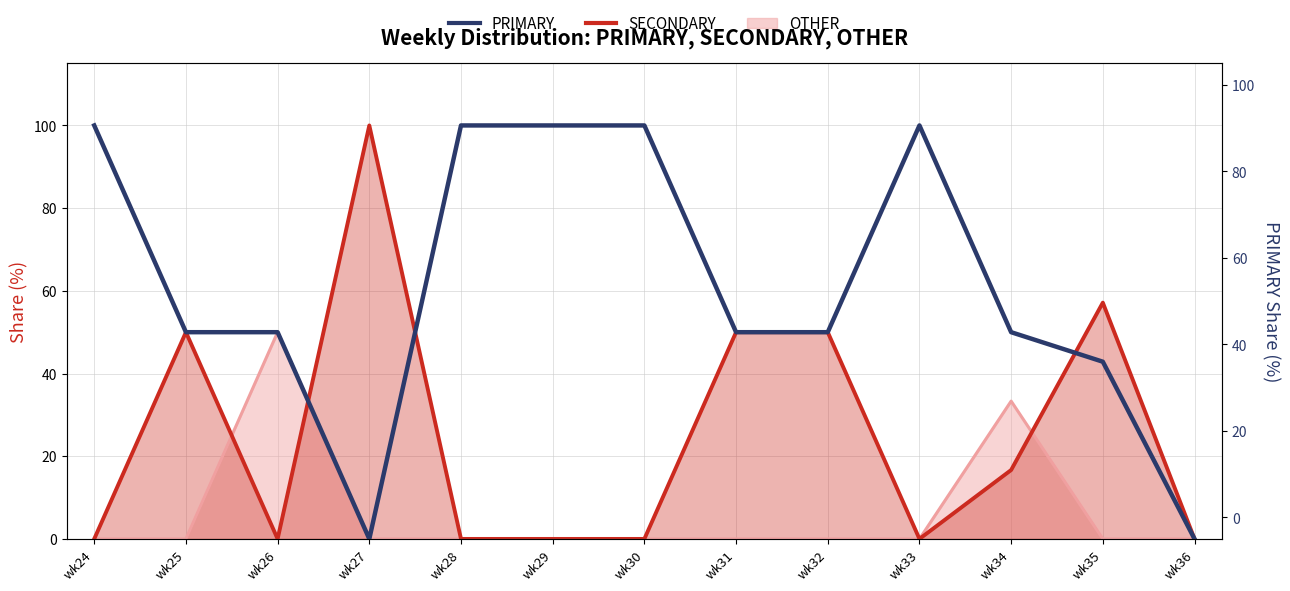

Which series has the widest spread of values?

SECONDARY